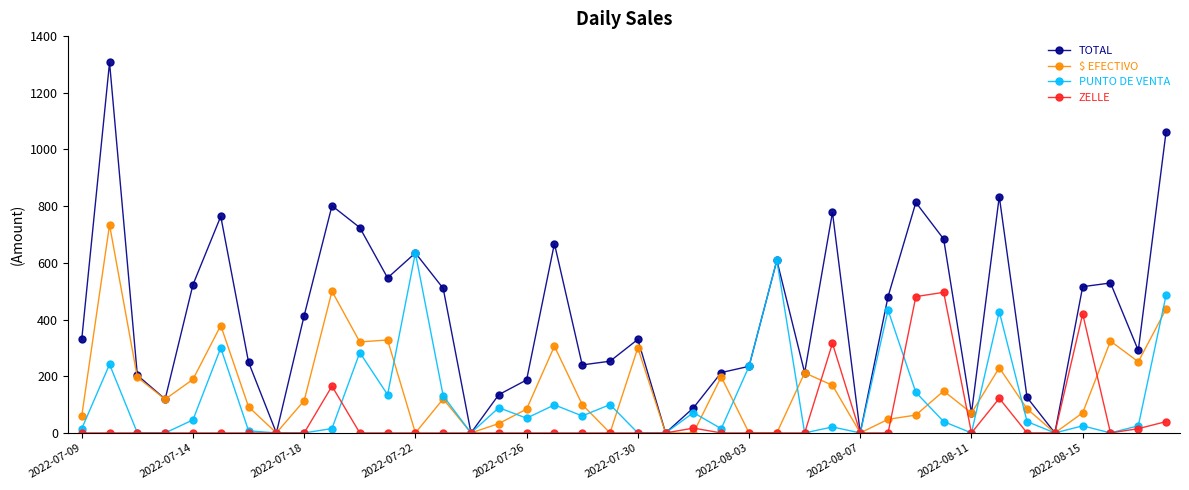

True or false: PUNTO DE VENTA has more than 0 interior local peaks.

True